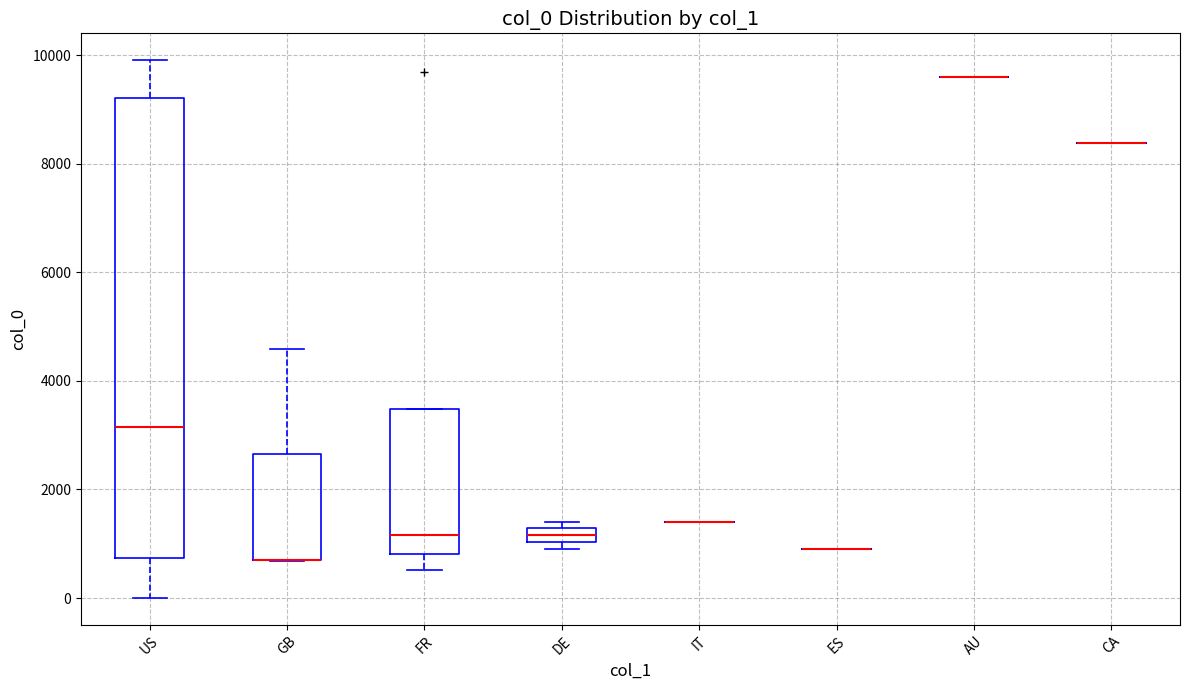

Which box is the tallest, from its lower edge to its upper edge?

US